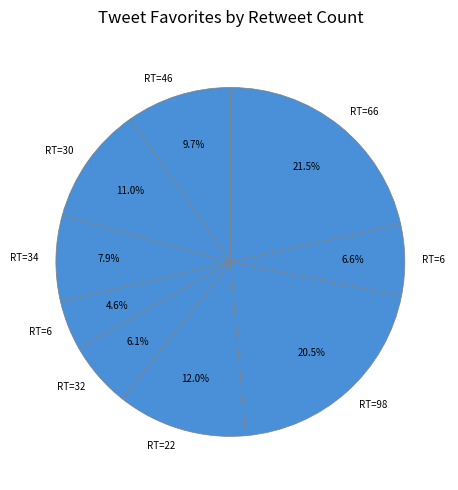

Count the number of slices in the pie.

9